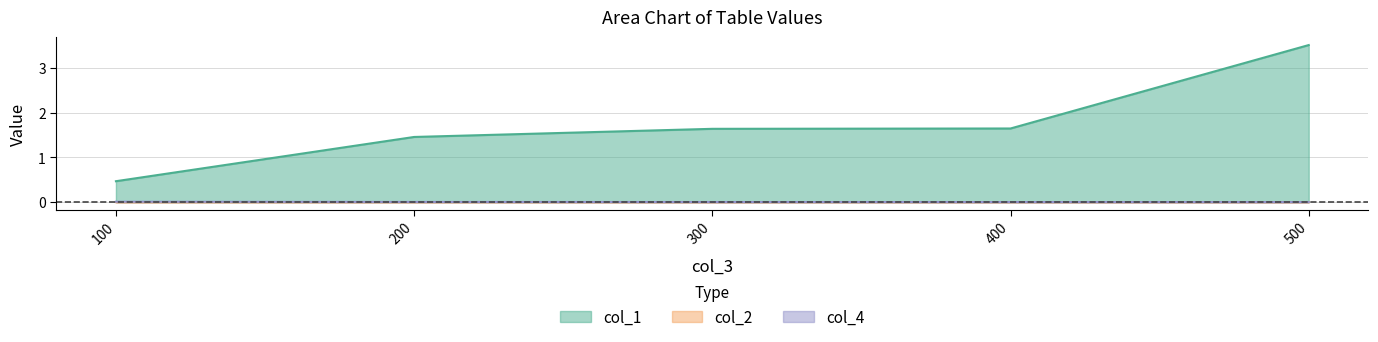

Reading left to right, list all the values displayed in this chart.

col_1: 100=0.5	200=1.5	300=1.6	400=1.6	500=3.5
col_2: 100=0.0	200=0.0	300=0.0	400=0.0	500=0.0
col_4: 100=0.0	200=0.0	300=0.0	400=0.0	500=0.0